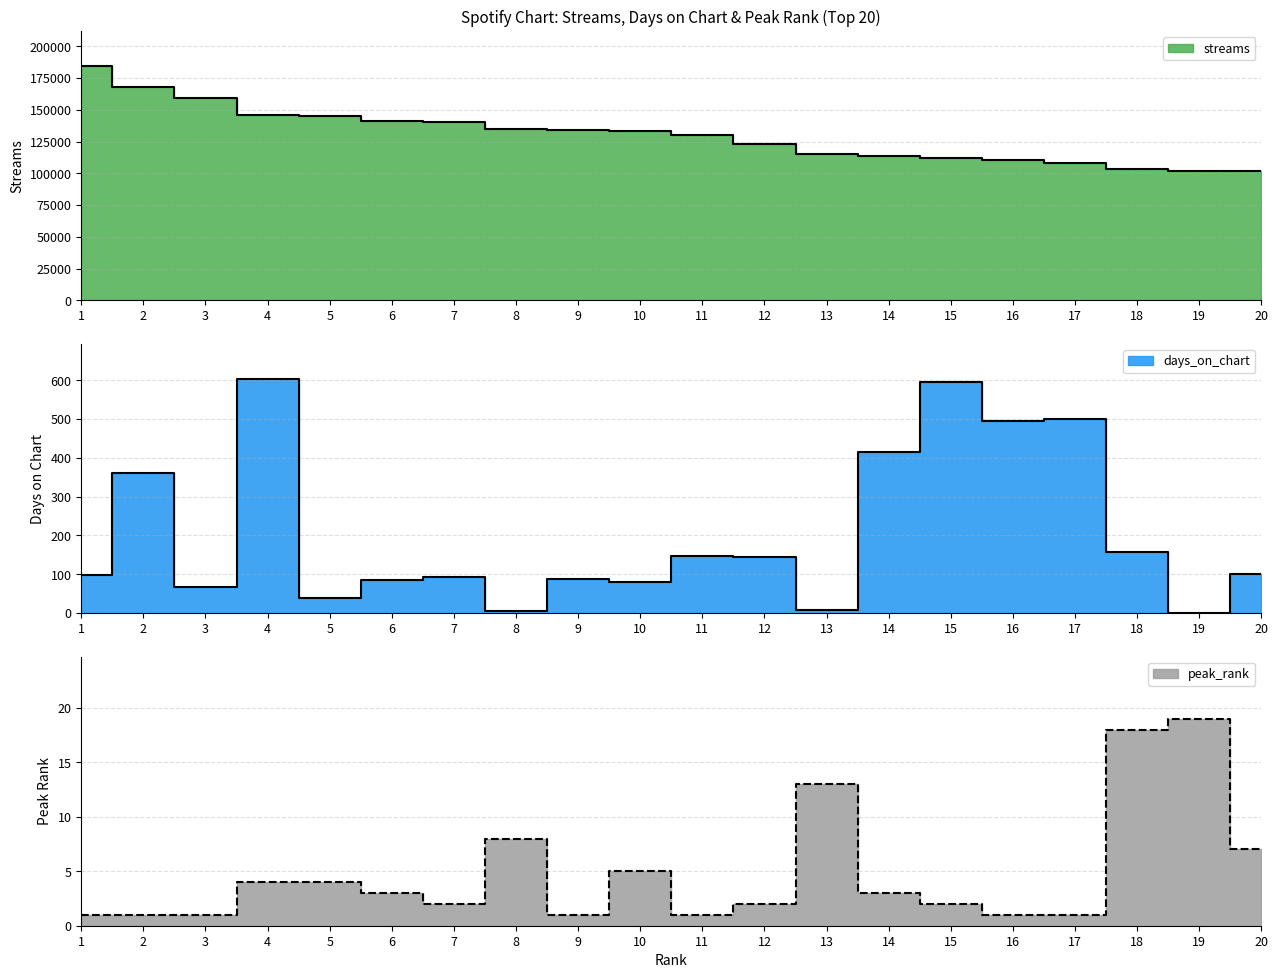

Which label corresponds to the smallest value in the chart?

19